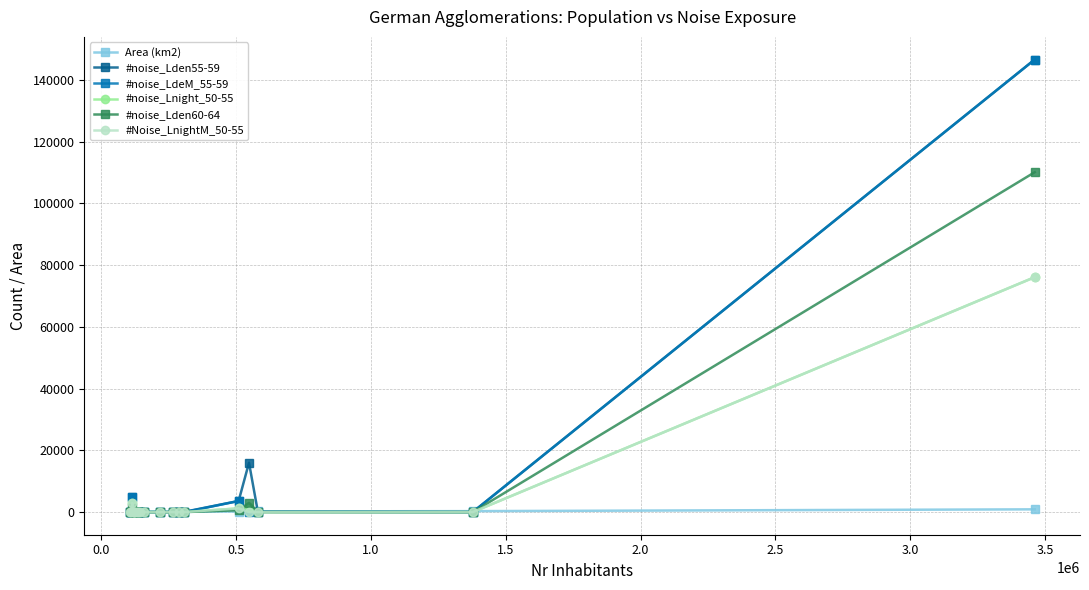

What is the maximum value shown in the chart?

146600